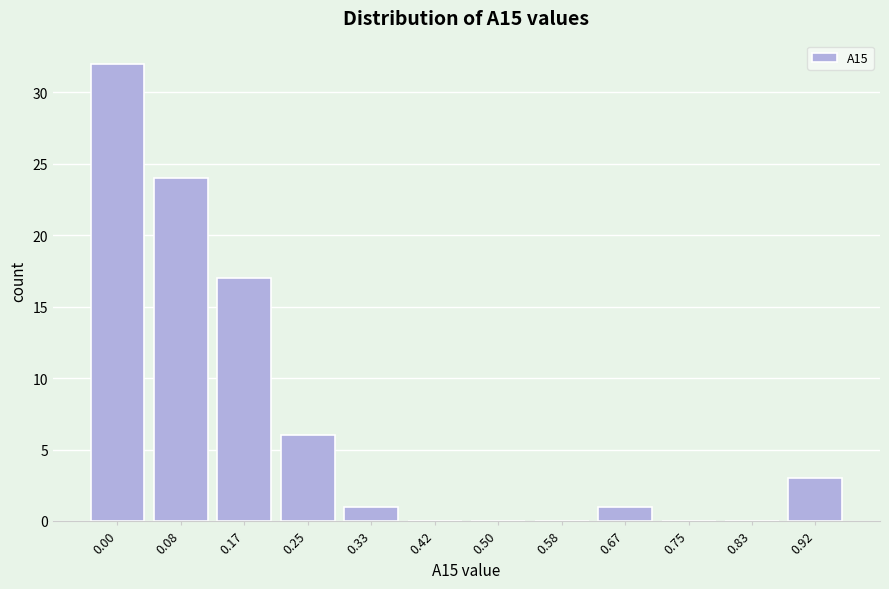

Reading right to left, list all the values displayed in this chart.

0.92=3	0.83=0	0.75=0	0.67=1	0.58=0	0.50=0	0.42=0	0.33=1	0.25=6	0.17=17	0.08=24	0.00=32